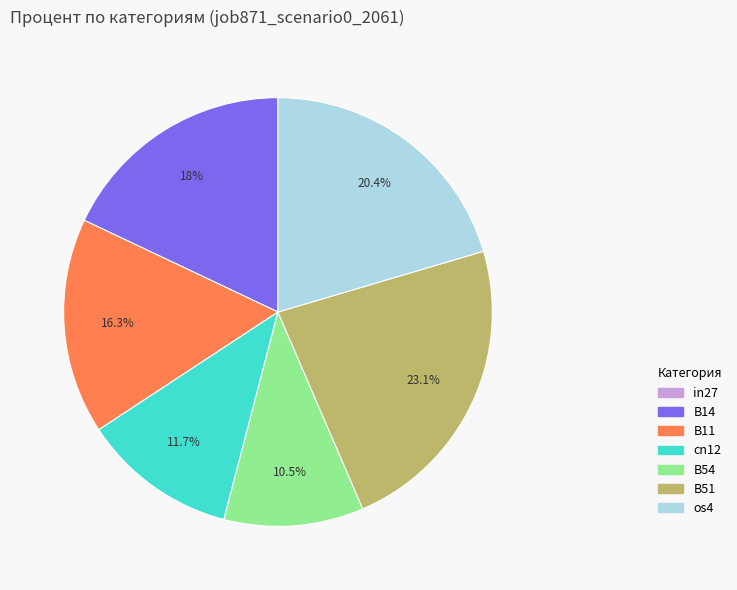

Combined, do B14 and B51 account for over 50%?

No